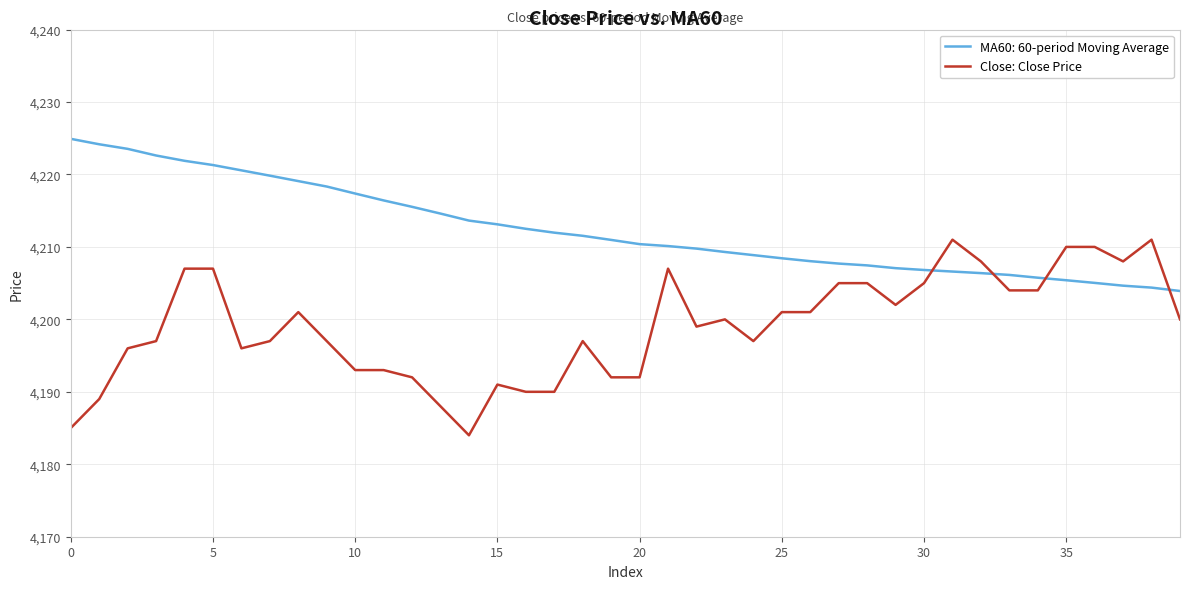

What is the maximum value for Close: Close Price?

4211.0